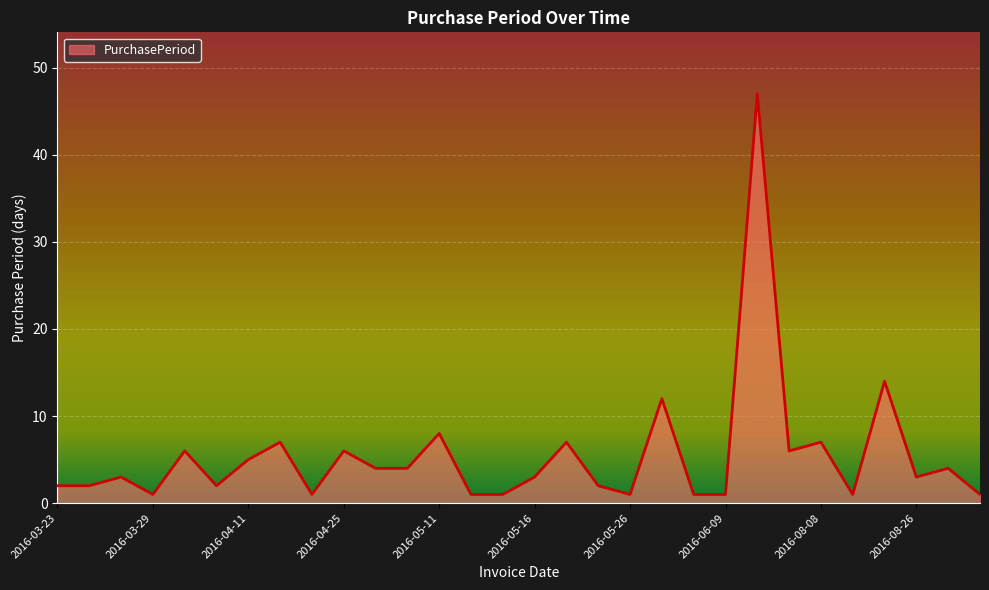

What is the maximum value shown in the chart?

47